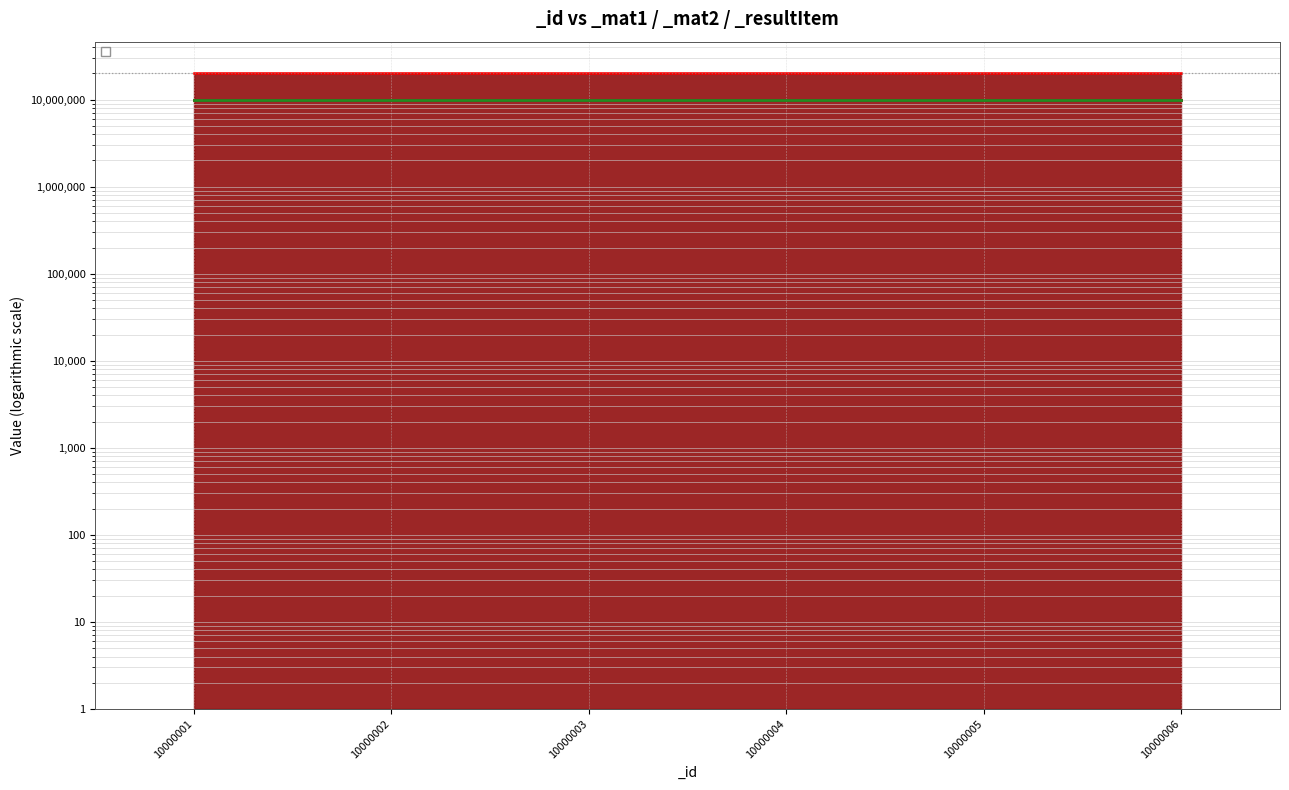

What is the value of the _resultItem point at the 6th from the left?

20010006